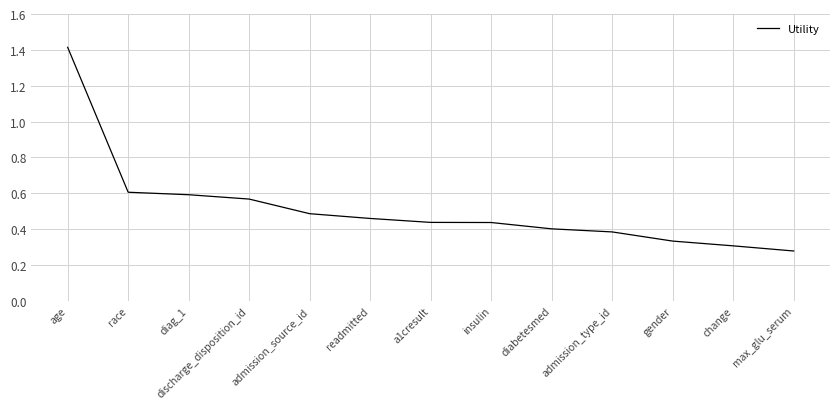

What position from the right is age?

13